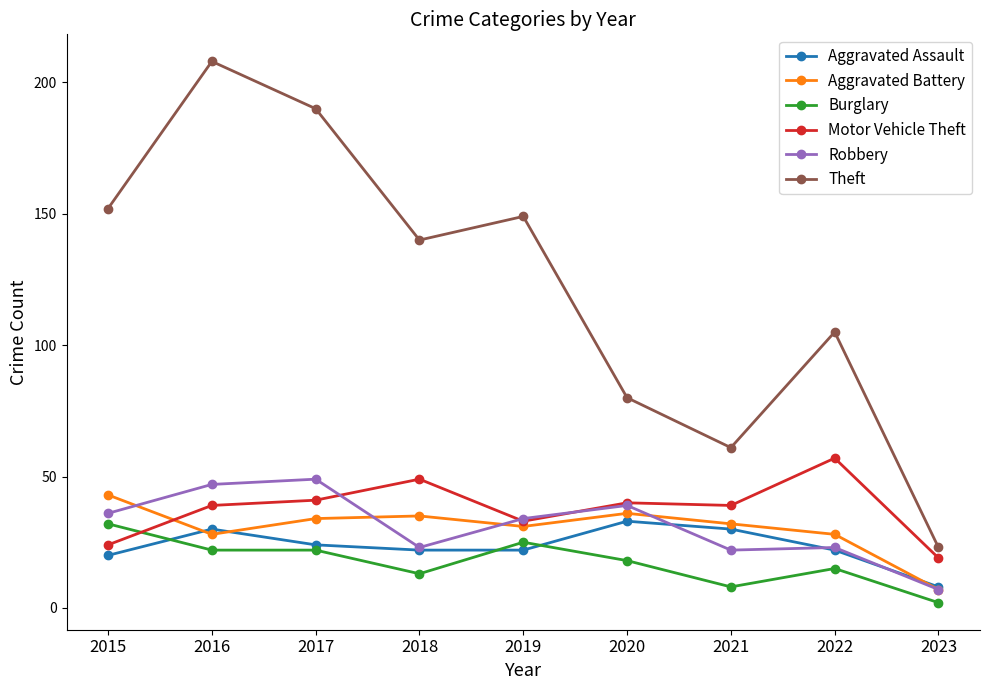

The Aggravated Battery series shows 64 at 2015. True or false?

False